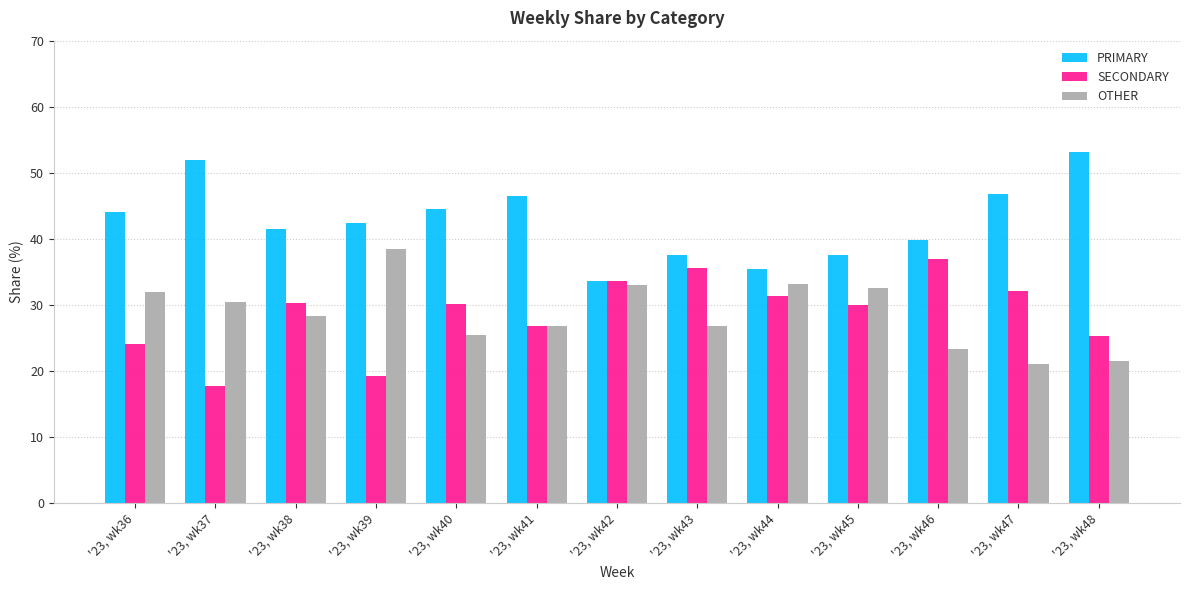

What is the value of the PRIMARY bar at the 8th from the left?

37.6